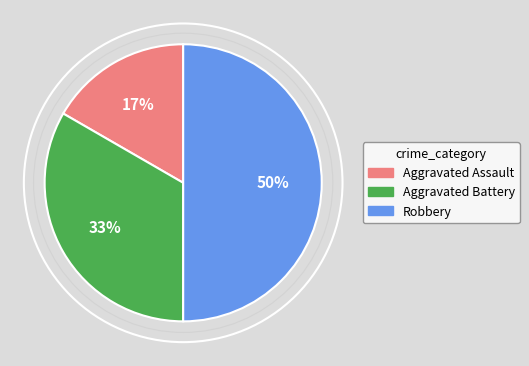

Between Aggravated Battery and Aggravated Assault, which is larger?

Aggravated Battery